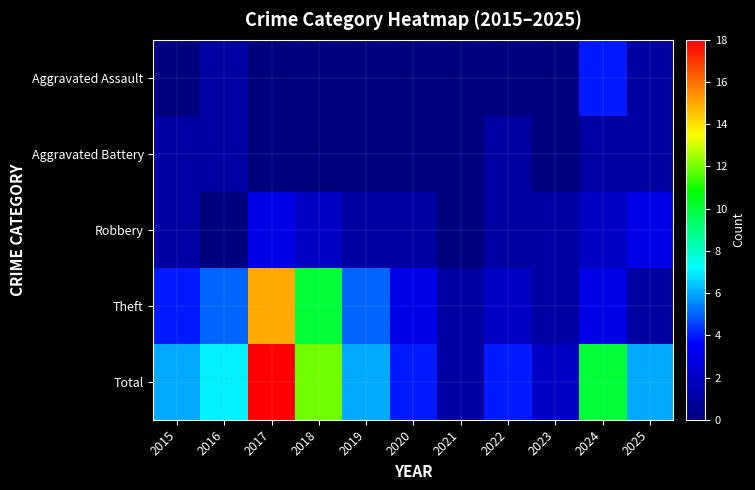

What is the spread (max minus min) of values at 2016?

7